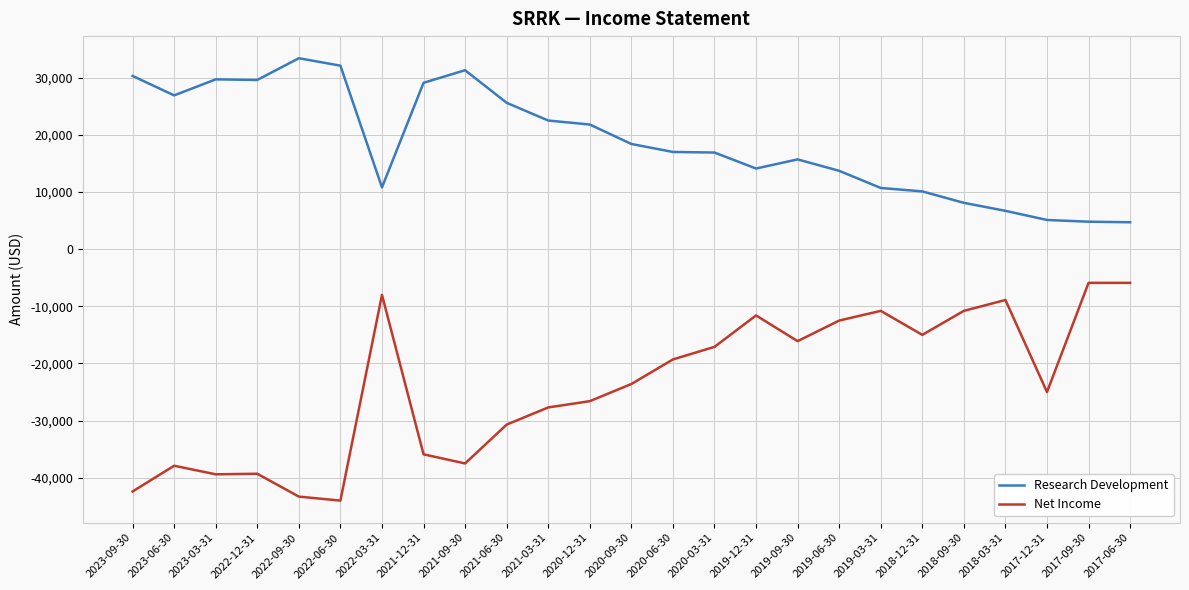

At how many categories does at least one series exceed 20968?

11